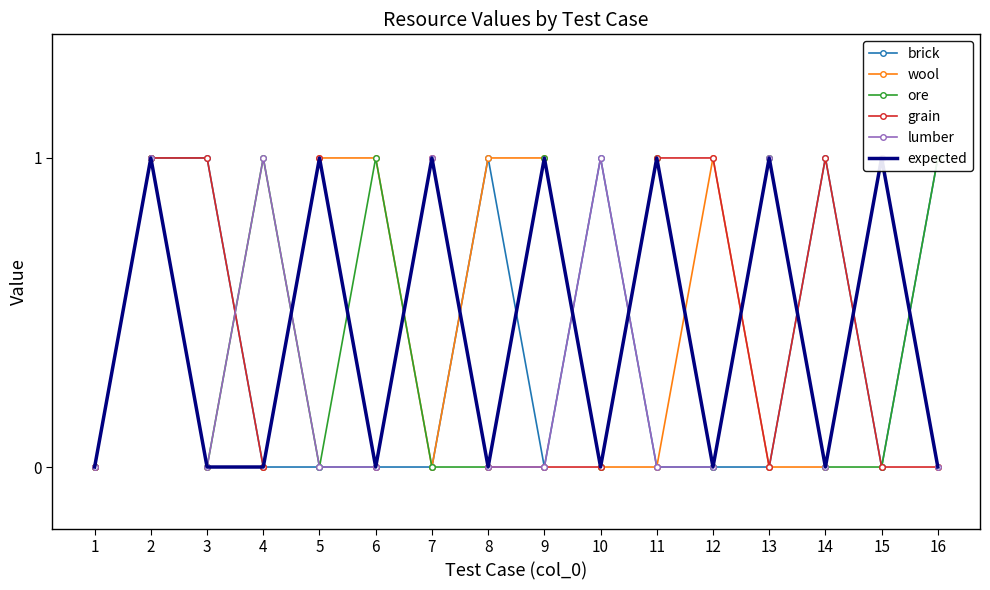

Where is the first local maximum for wool?

2